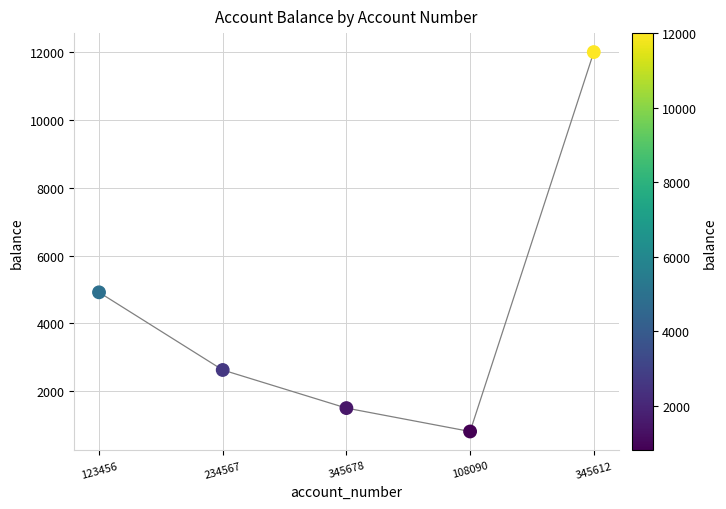

What is the range of Y values (max minus min)?

11190.0